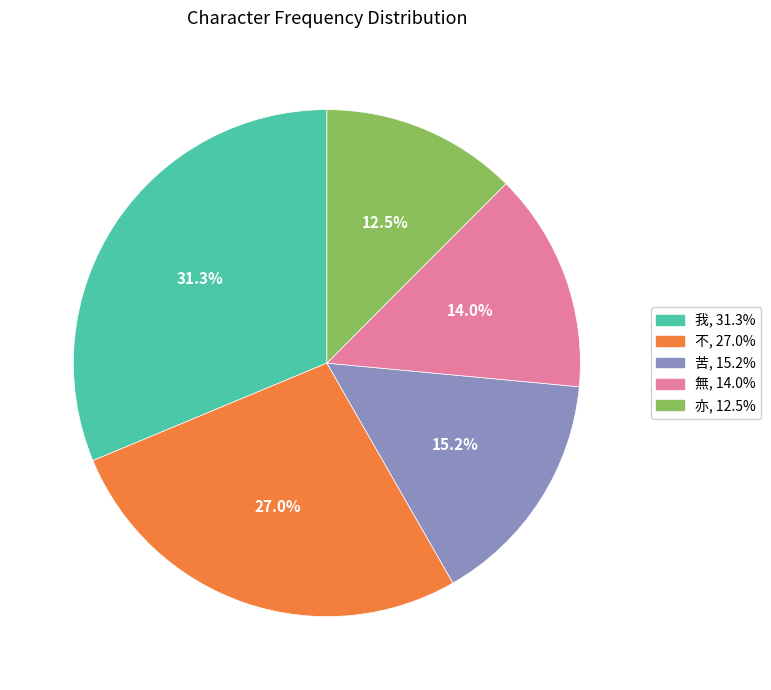

To the nearest percent, what is the difference between the 我 and 不 slice percentages?

4%